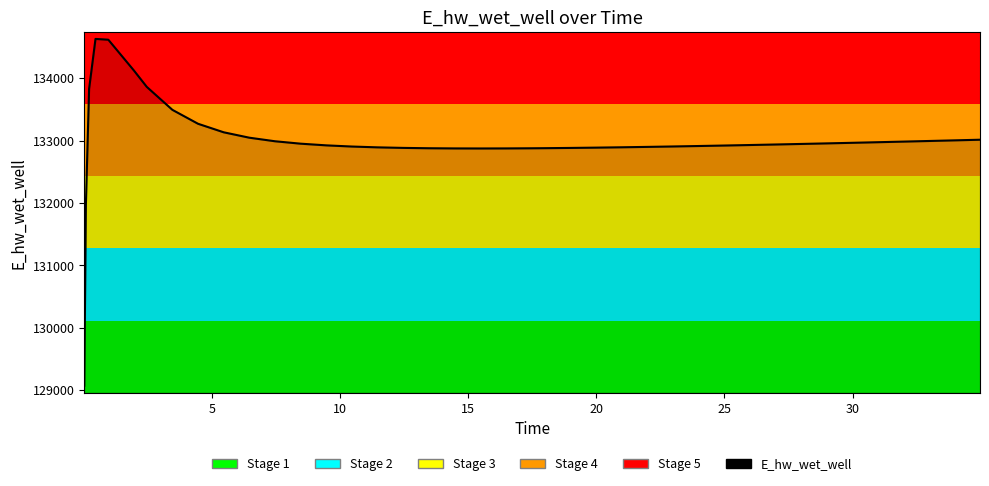

What is the smallest value displayed?

129070.3